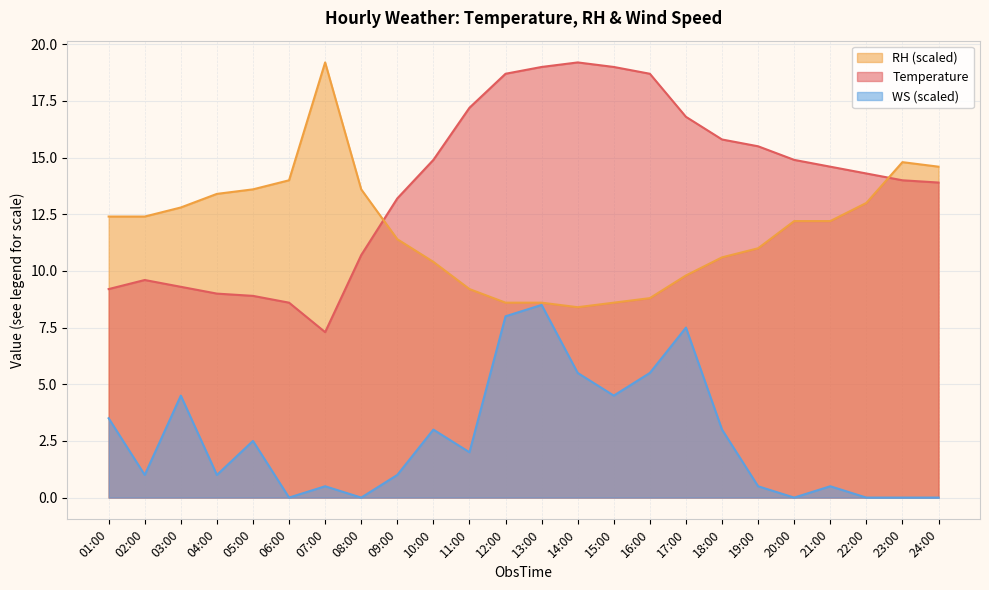

What is the greatest value displayed?

19.2